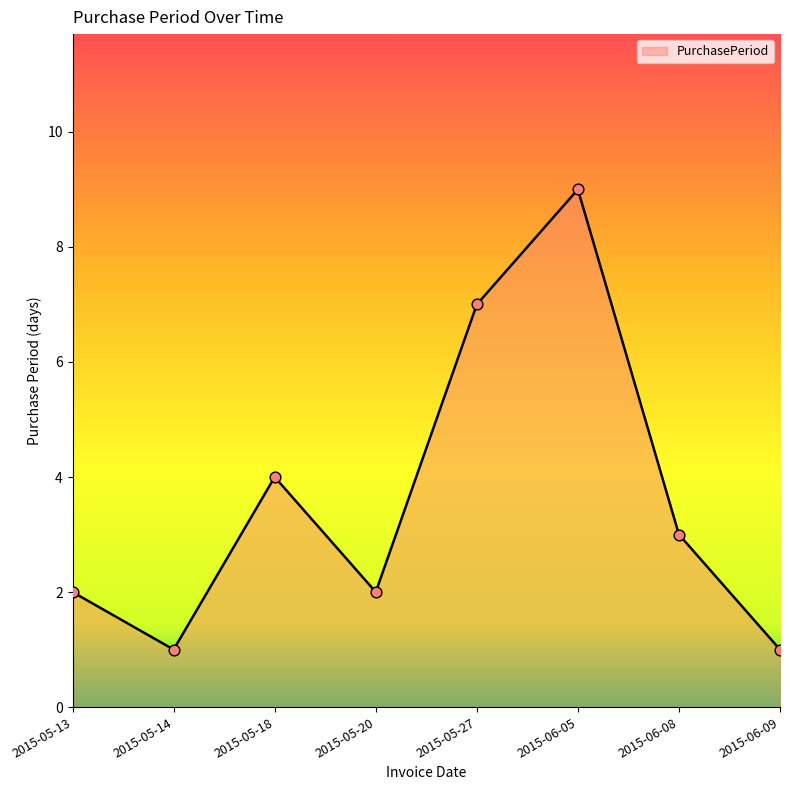

What is the ratio of the value at 2015-05-13 to the value at 2015-06-08?

0.7